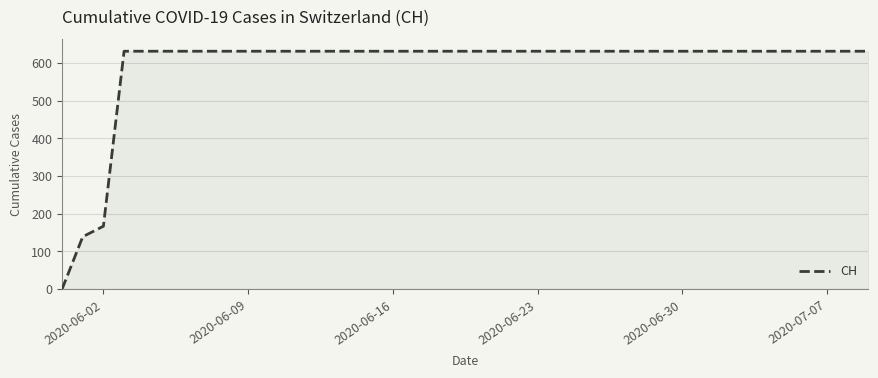

What is the average value?

591